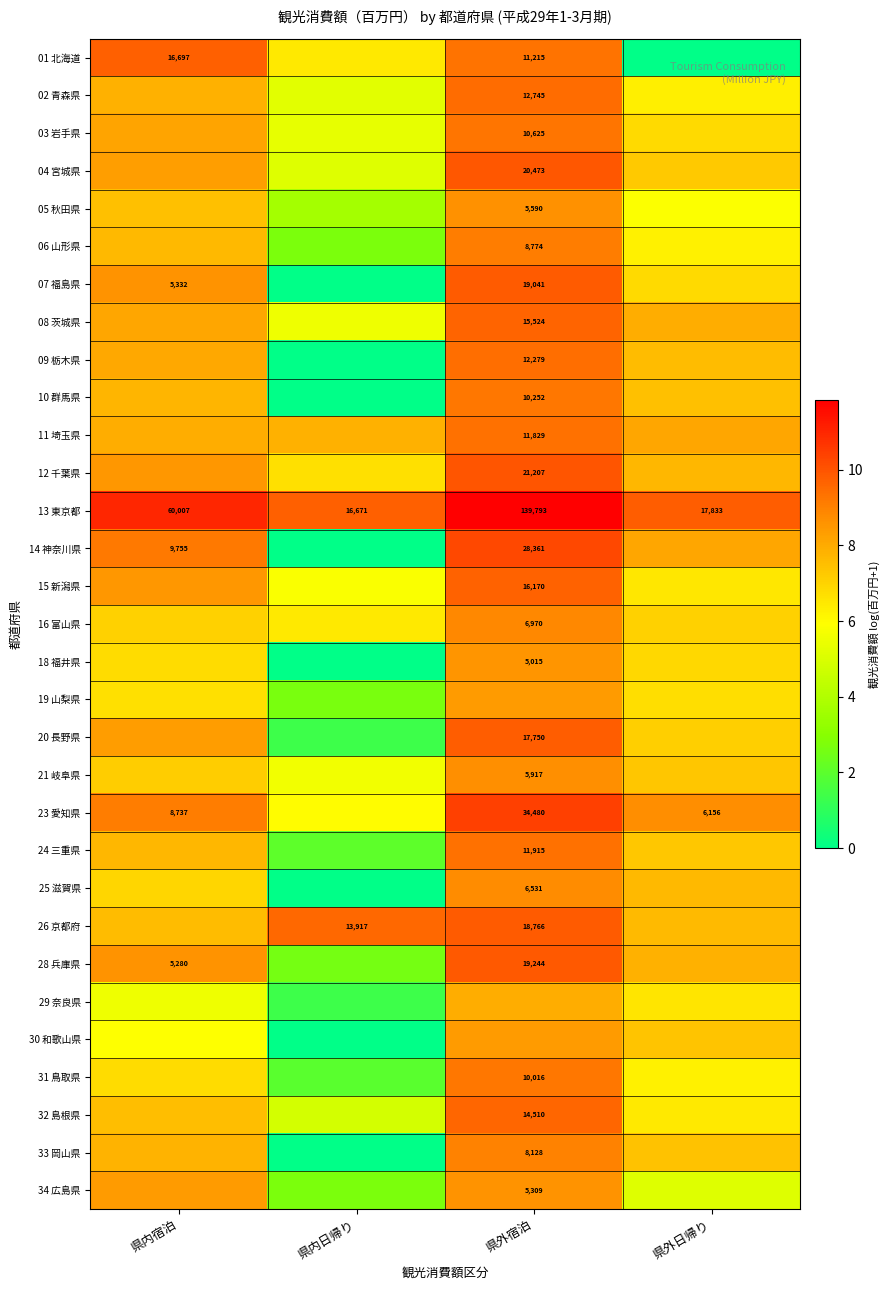

The value of 31 鳥取県 at 県外日帰り is 2.4. True or false?

False